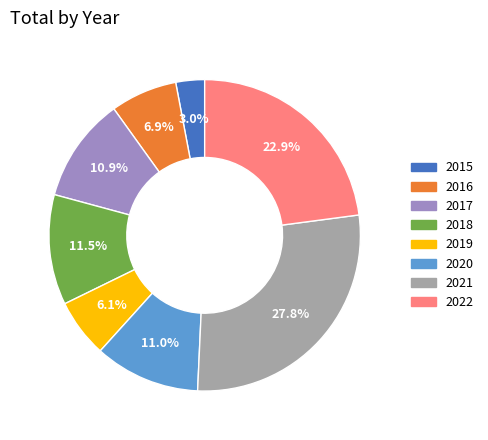

Between 2021 and 2018, which is larger?

2021